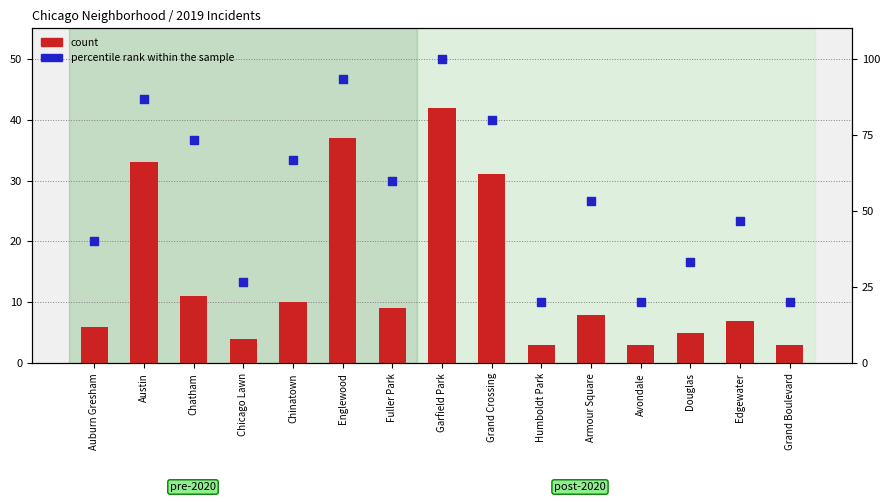

Which series has the largest Y range (max minus min)?

percentile rank within the sample